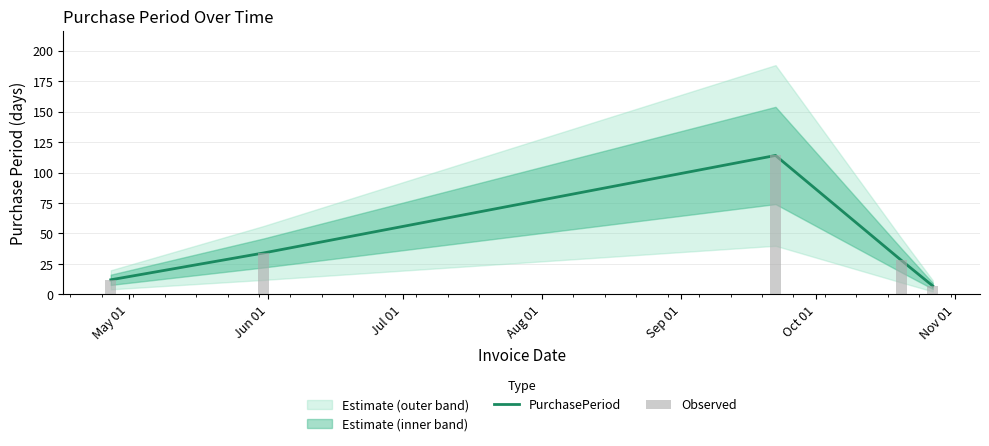

Which series has the largest total across all categories?

PurchasePeriod